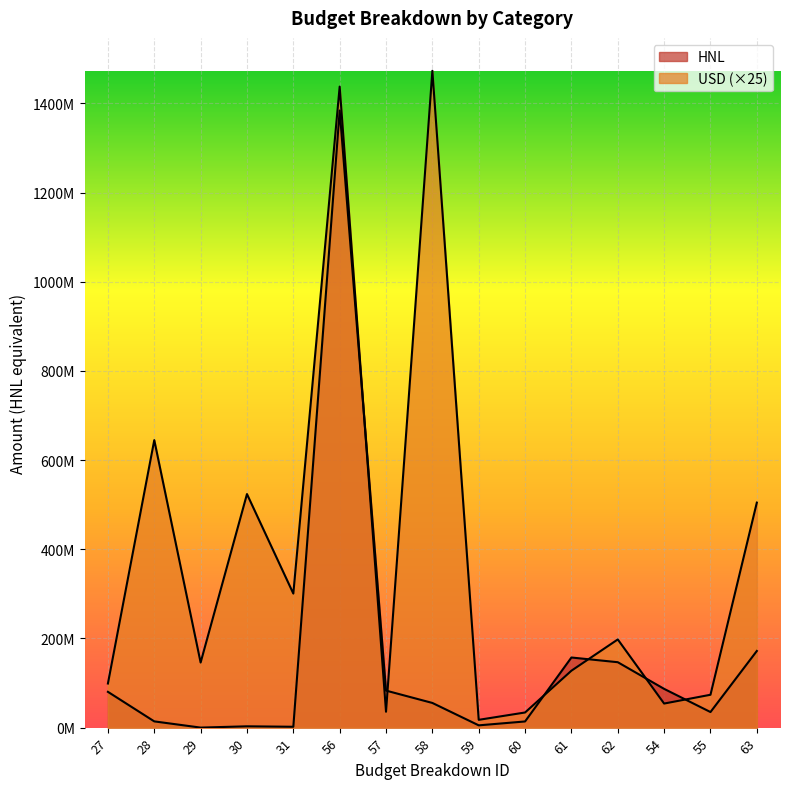

What is the minimum value for HNL?

68050